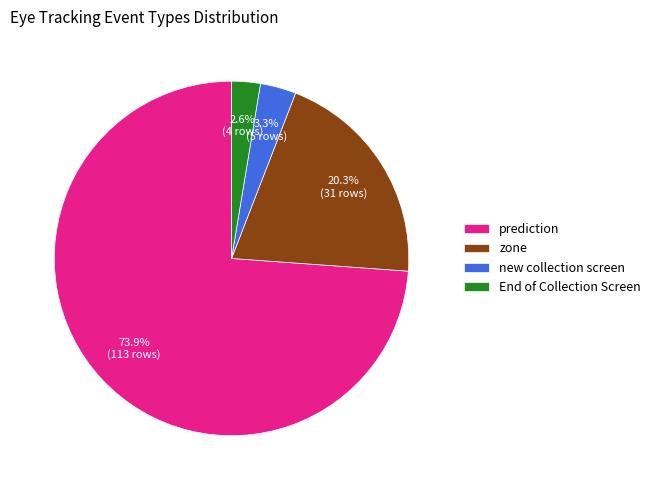

Rank the categories by value from highest to lowest.

prediction, zone, new collection screen, End of Collection Screen